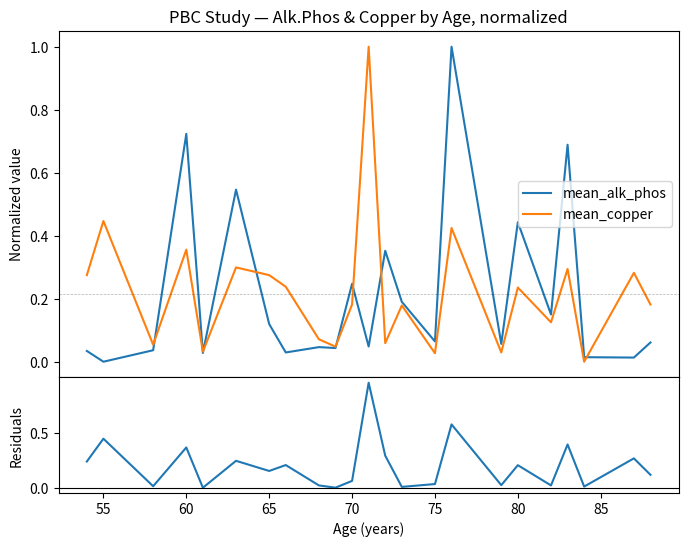

True or false: residuals and mean_alk_phos cross at least once.

True